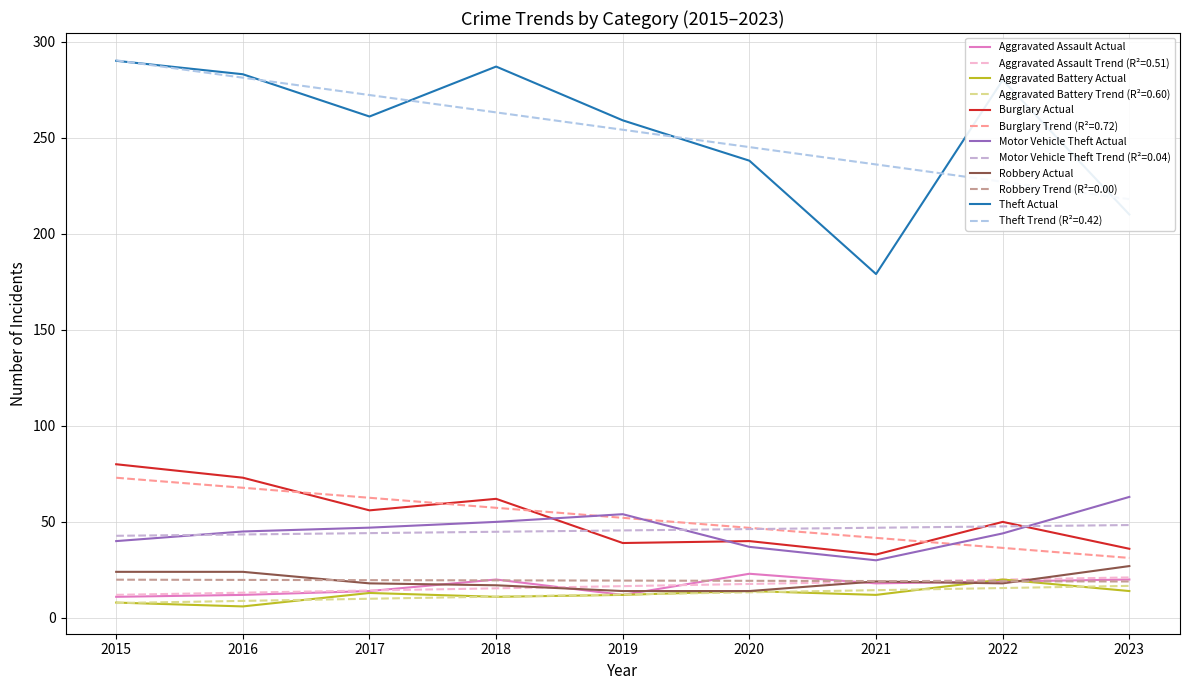

In Aggravated Assault Actual, how many points are higher than both neighbors (excluding endpoints)?

2